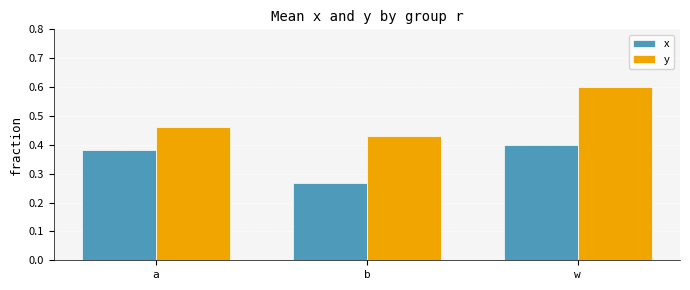

How many groups of bars are there?

3